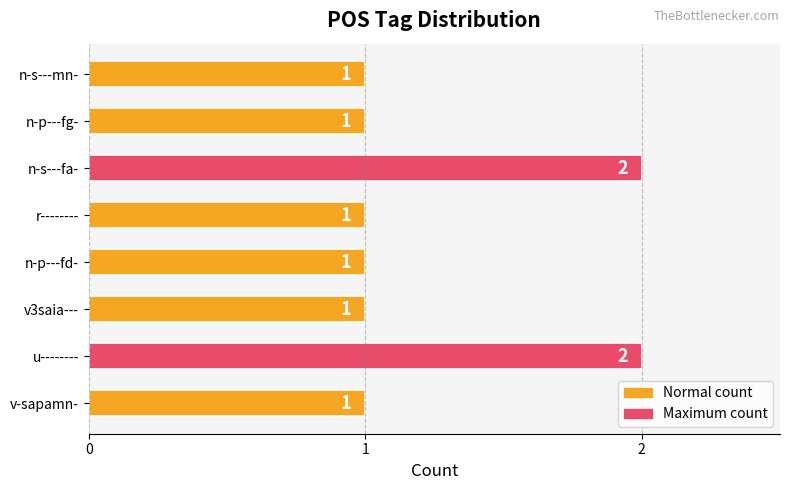

Reading top to bottom, extract all data points from this chart.

n-s---mn-=1	n-p---fg-=1	n-s---fa-=2	r--------=1	n-p---fd-=1	v3saia---=1	u--------=2	v-sapamn-=1